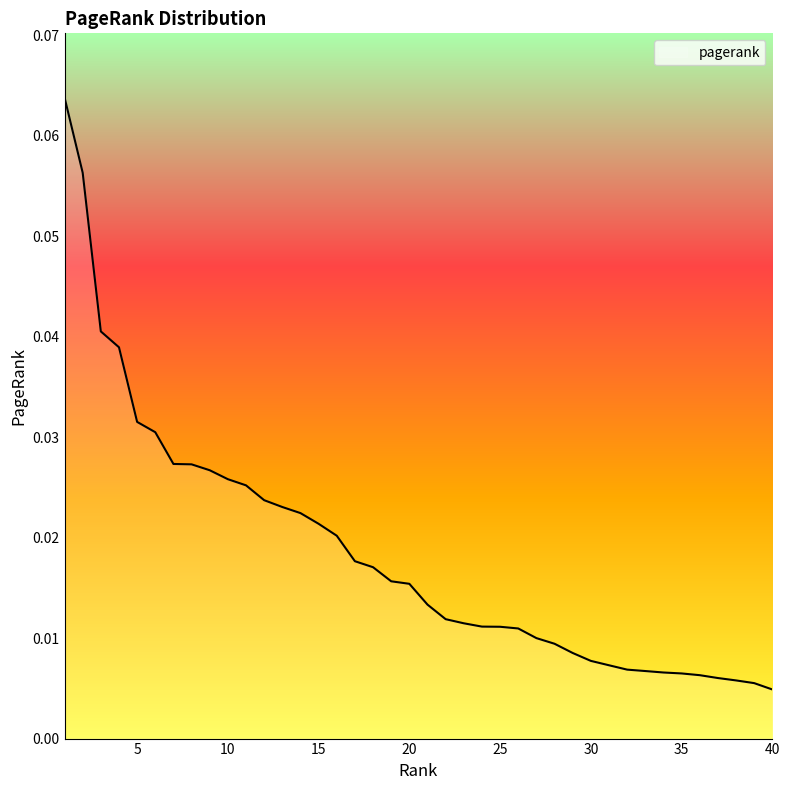

What is the sum of all values?

0.7